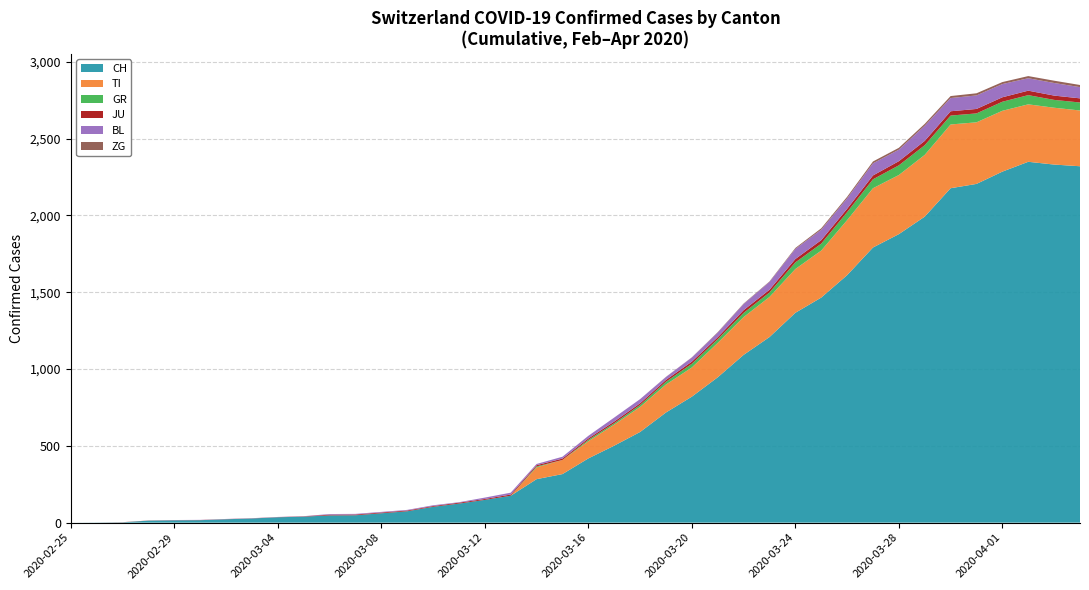

Reading right to left, transcribe all the data shown in this chart.

CH: 2020-04-04=2320	2020-04-03=2331	2020-04-02=2349	2020-04-01=2285	2020-03-31=2205	2020-03-30=2177	2020-03-29=1992	2020-03-28=1878	2020-03-27=1791	2020-03-26=1611	2020-03-25=1465	2020-03-24=1366	2020-03-23=1208	2020-03-22=1092	2020-03-21=946	2020-03-20=820	2020-03-19=717	2020-03-18=590	2020-03-17=501	2020-03-16=418	2020-03-15=316	2020-03-14=283	2020-03-13=175	2020-03-12=148	2020-03-11=124	2020-03-10=103	2020-03-09=74	2020-03-08=61	2020-03-07=48	2020-03-06=47	2020-03-05=39	2020-03-04=35	2020-03-03=27	2020-03-02=22	2020-03-01=16	2020-02-29=15	2020-02-28=13	2020-02-27=2	2020-02-26=1	2020-02-25=0
TI: 2020-04-04=363	2020-04-03=370	2020-04-02=374	2020-04-01=396	2020-03-31=401	2020-03-30=415	2020-03-29=402	2020-03-28=385	2020-03-27=386	2020-03-26=358	2020-03-25=306	2020-03-24=285	2020-03-23=261	2020-03-22=246	2020-03-21=224	2020-03-20=190	2020-03-19=182	2020-03-18=163	2020-03-17=137	2020-03-16=112	2020-03-15=92	2020-03-14=77	2020-03-13=0	2020-03-12=0	2020-03-11=0	2020-03-10=0	2020-03-09=0	2020-03-08=0	2020-03-07=0	2020-03-06=0	2020-03-05=0	2020-03-04=0	2020-03-03=0	2020-03-02=0	2020-03-01=0	2020-02-29=0	2020-02-28=0	2020-02-27=0	2020-02-26=0	2020-02-25=0
GR: 2020-04-04=52	2020-04-03=51	2020-04-02=60	2020-04-01=59	2020-03-31=58	2020-03-30=58	2020-03-29=63	2020-03-28=63	2020-03-27=58	2020-03-26=52	2020-03-25=45	2020-03-24=43	2020-03-23=29	2020-03-22=27	2020-03-21=24	2020-03-20=24	2020-03-19=18	2020-03-18=13	2020-03-17=9	2020-03-16=9	2020-03-15=0	2020-03-14=6	2020-03-13=0	2020-03-12=0	2020-03-11=0	2020-03-10=0	2020-03-09=0	2020-03-08=0	2020-03-07=0	2020-03-06=0	2020-03-05=0	2020-03-04=0	2020-03-03=0	2020-03-02=0	2020-03-01=0	2020-02-29=0	2020-02-28=0	2020-02-27=0	2020-02-26=0	2020-02-25=0
JU: 2020-04-04=27	2020-04-03=28	2020-04-02=29	2020-04-01=29	2020-03-31=29	2020-03-30=28	2020-03-29=28	2020-03-28=27	2020-03-27=25	2020-03-26=22	2020-03-25=23	2020-03-24=22	2020-03-23=18	2020-03-22=18	2020-03-21=13	2020-03-20=14	2020-03-19=12	2020-03-18=11	2020-03-17=11	2020-03-16=9	2020-03-15=9	2020-03-14=8	2020-03-13=8	2020-03-12=6	2020-03-11=6	2020-03-10=5	2020-03-09=5	2020-03-08=5	2020-03-07=5	2020-03-06=5	2020-03-05=2	2020-03-04=1	2020-03-03=1	2020-03-02=1	2020-03-01=1	2020-02-29=1	2020-02-28=1	2020-02-27=1	2020-02-26=0	2020-02-25=0
BL: 2020-04-04=73	2020-04-03=82	2020-04-02=81	2020-04-01=86	2020-03-31=88	2020-03-30=86	2020-03-29=99	2020-03-28=75	2020-03-27=79	2020-03-26=68	2020-03-25=68	2020-03-24=66	2020-03-23=51	2020-03-22=40	2020-03-21=30	2020-03-20=27	2020-03-19=19	2020-03-18=27	2020-03-17=26	2020-03-16=17	2020-03-15=12	2020-03-14=8	2020-03-13=12	2020-03-12=9	2020-03-11=3	2020-03-10=5	2020-03-09=4	2020-03-08=4	2020-03-07=4	2020-03-06=4	2020-03-05=1	2020-03-04=1	2020-03-03=1	2020-03-02=1	2020-03-01=1	2020-02-29=1	2020-02-28=0	2020-02-27=0	2020-02-26=0	2020-02-25=0
ZG: 2020-04-04=14	2020-04-03=15	2020-04-02=14	2020-04-01=13	2020-03-31=14	2020-03-30=13	2020-03-29=12	2020-03-28=12	2020-03-27=12	2020-03-26=10	2020-03-25=9	2020-03-24=6	2020-03-23=3	2020-03-22=3	2020-03-21=3	2020-03-20=1	2020-03-19=1	2020-03-18=0	2020-03-17=0	2020-03-16=0	2020-03-15=0	2020-03-14=0	2020-03-13=0	2020-03-12=0	2020-03-11=0	2020-03-10=0	2020-03-09=0	2020-03-08=0	2020-03-07=0	2020-03-06=0	2020-03-05=0	2020-03-04=0	2020-03-03=0	2020-03-02=0	2020-03-01=0	2020-02-29=0	2020-02-28=0	2020-02-27=0	2020-02-26=0	2020-02-25=0